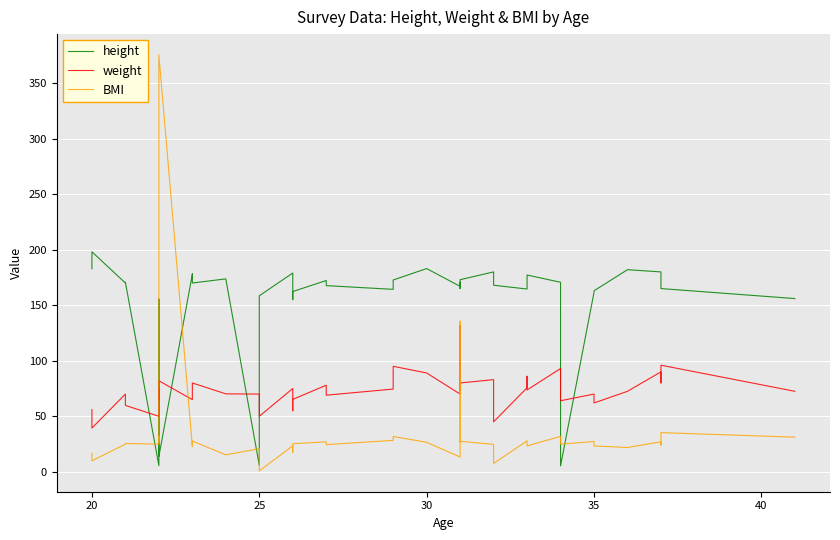

How many data points in height are less than 170?

19